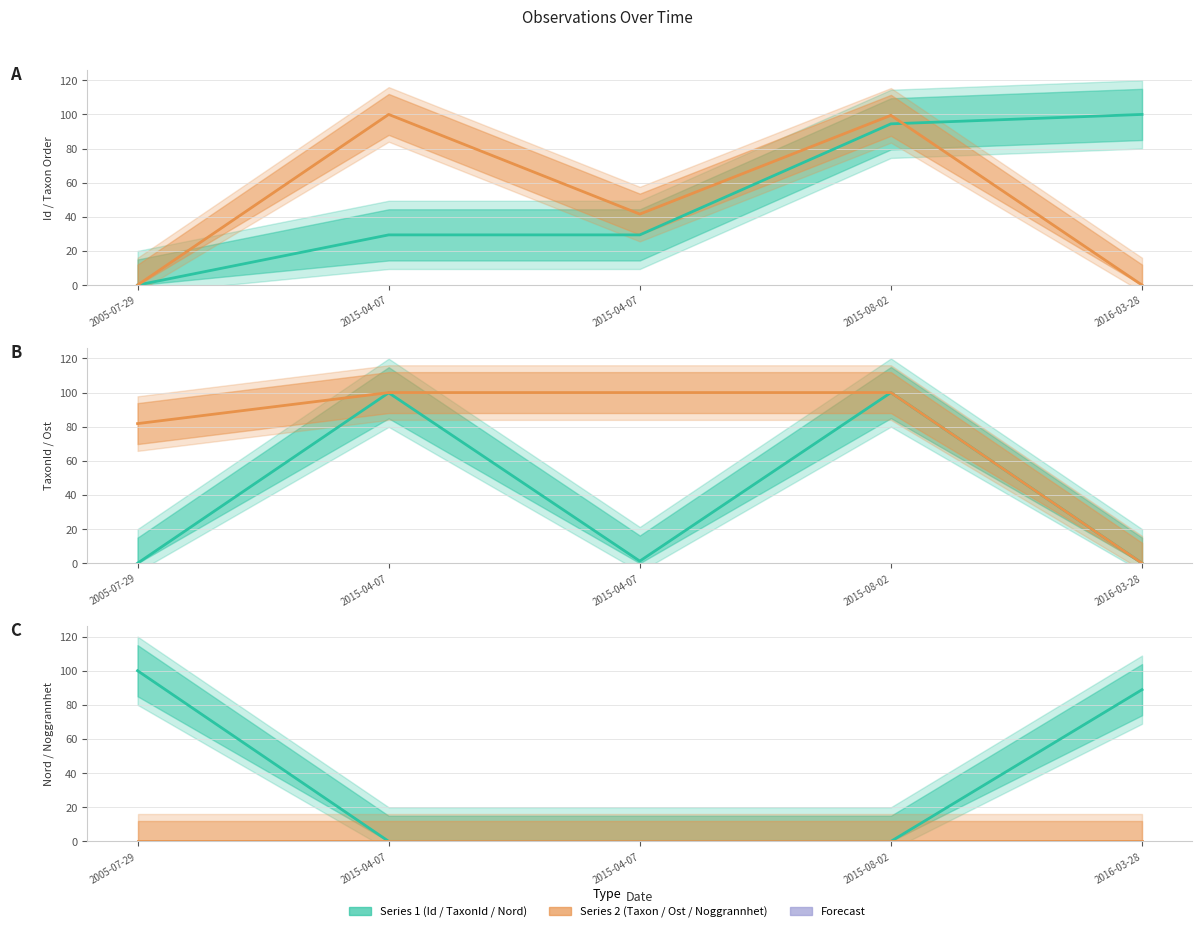

The TaxonId series shows 55.5 at 2016-03-28. True or false?

False